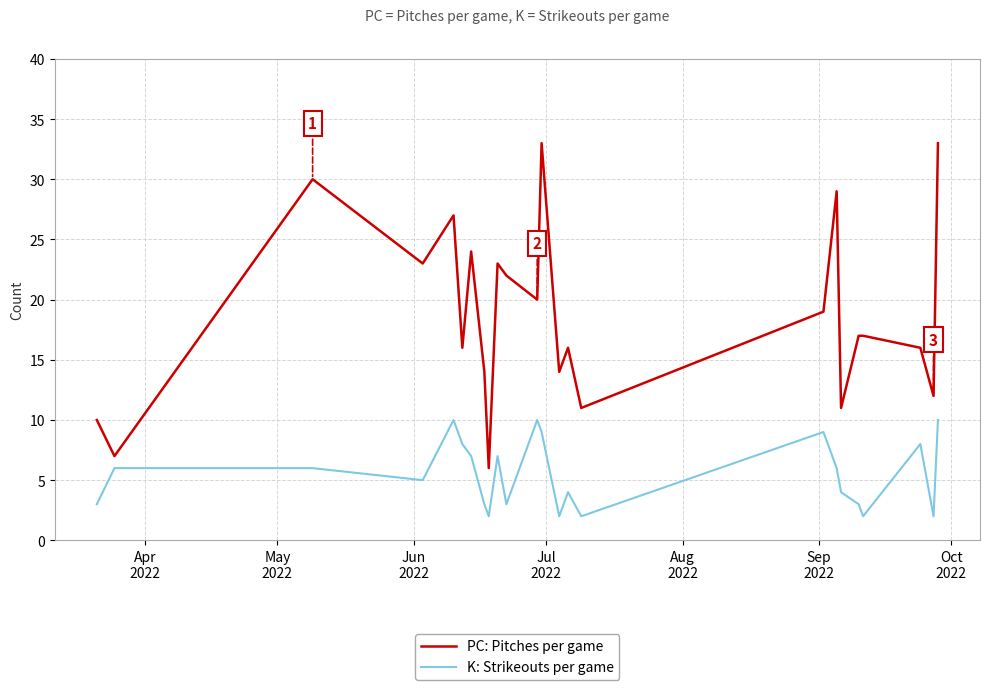

What is the difference between the maximum and minimum values in the K: Strikeouts per game series?

8